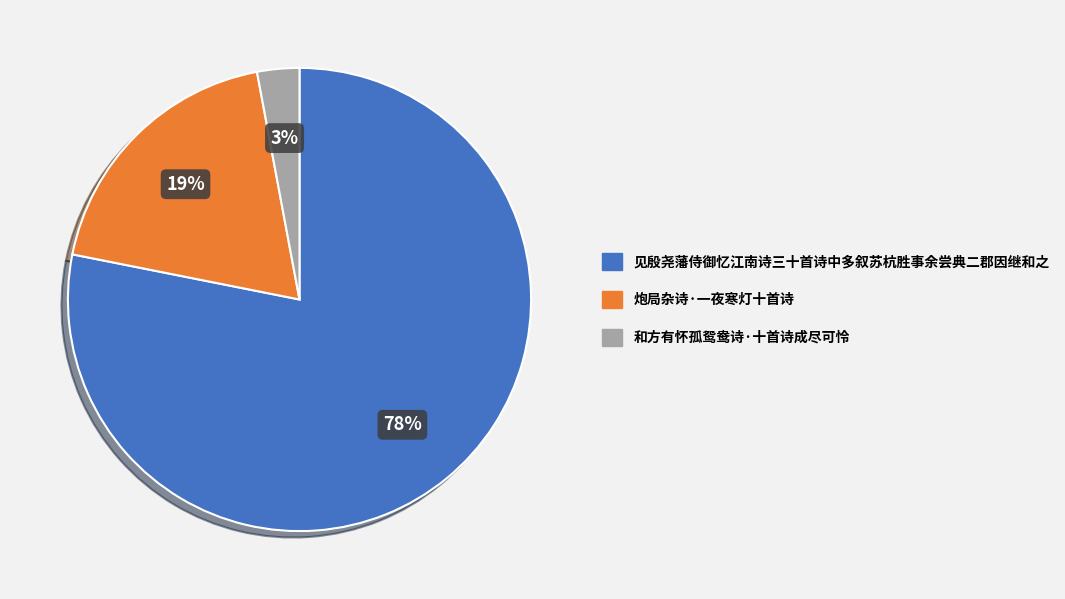

The 和方有怀孤鸳鸯诗·十首诗成尽可怜 slice represents 16% of the pie. True or false?

False